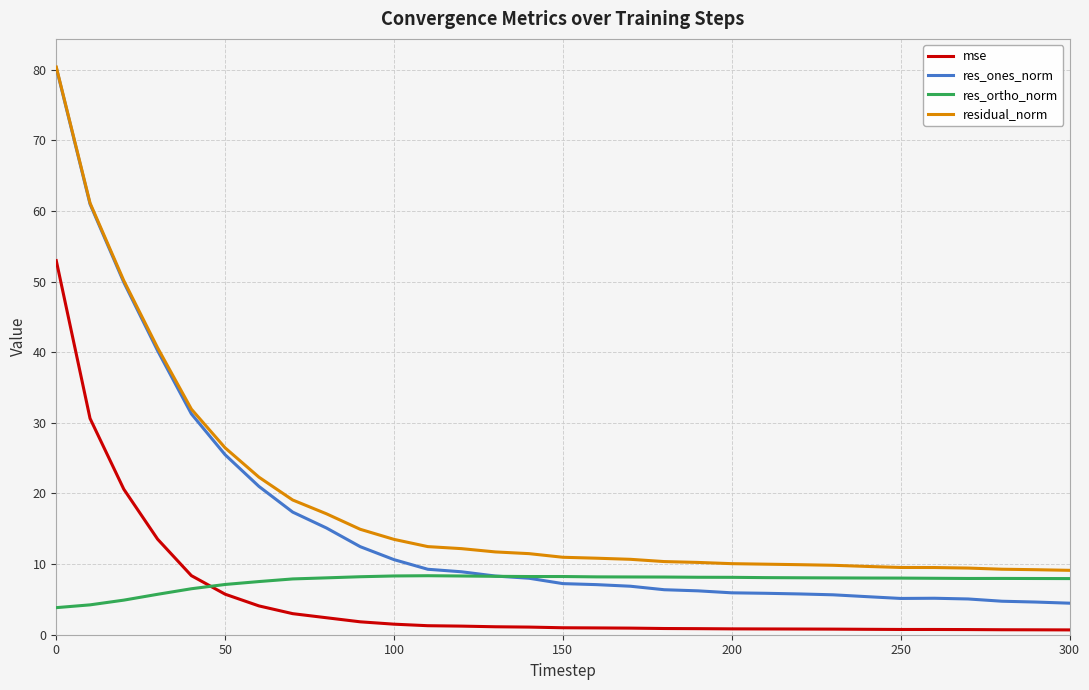

What is the average value of the mse series?

5.2